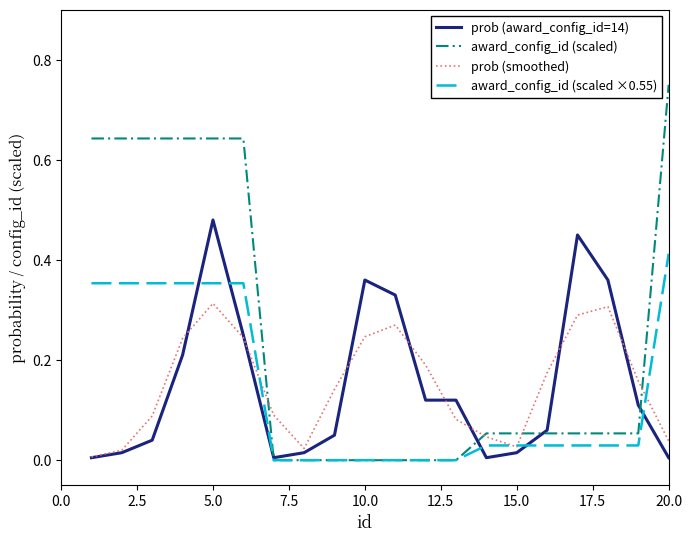

Which series has the largest total across all categories?

award_config_id (scaled)